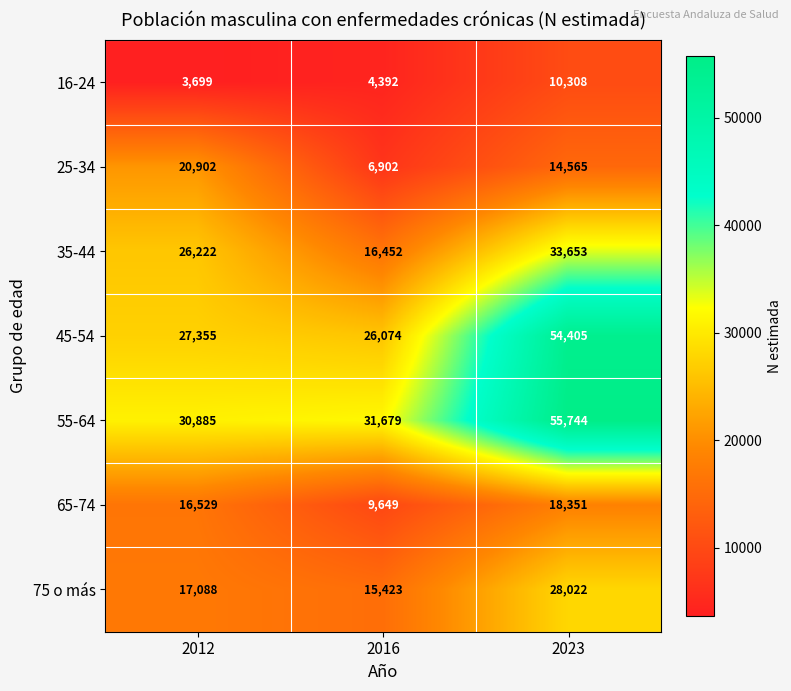

What is the smallest value displayed?

3699